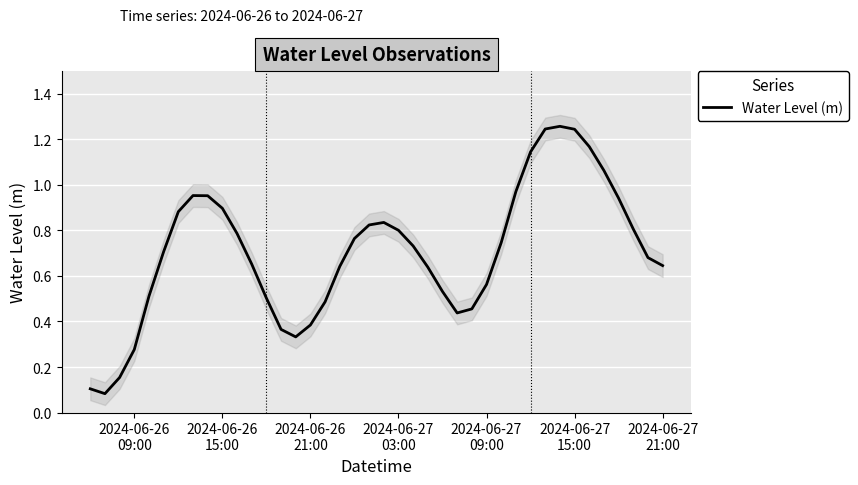

Count the number of data series in this chart.

1